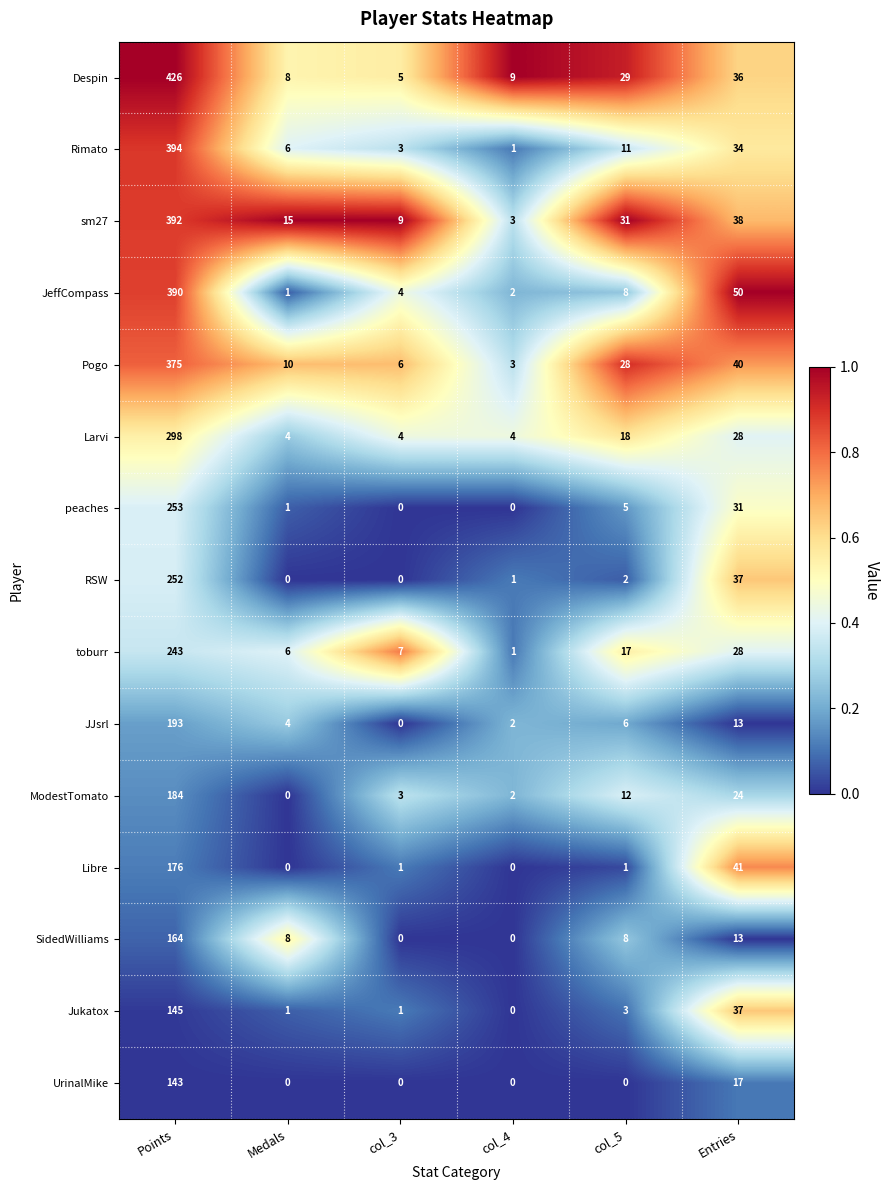

List the labels in order of sm27 value, smallest first.

col_4, col_3, Medals, col_5, Entries, Points